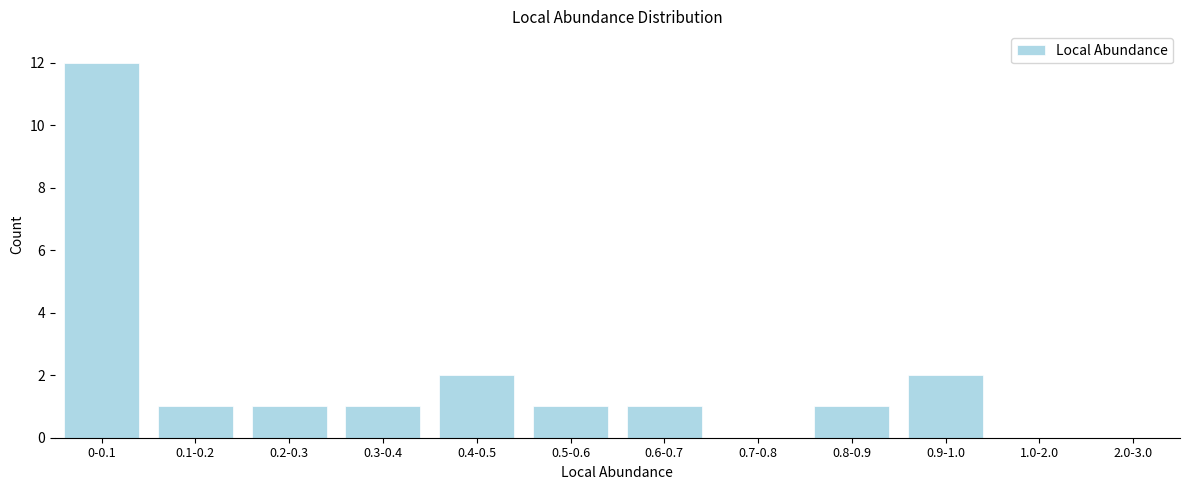

Reading right to left, list all the values displayed in this chart.

2.0-3.0=0	1.0-2.0=0	0.9-1.0=2	0.8-0.9=1	0.7-0.8=0	0.6-0.7=1	0.5-0.6=1	0.4-0.5=2	0.3-0.4=1	0.2-0.3=1	0.1-0.2=1	0-0.1=12